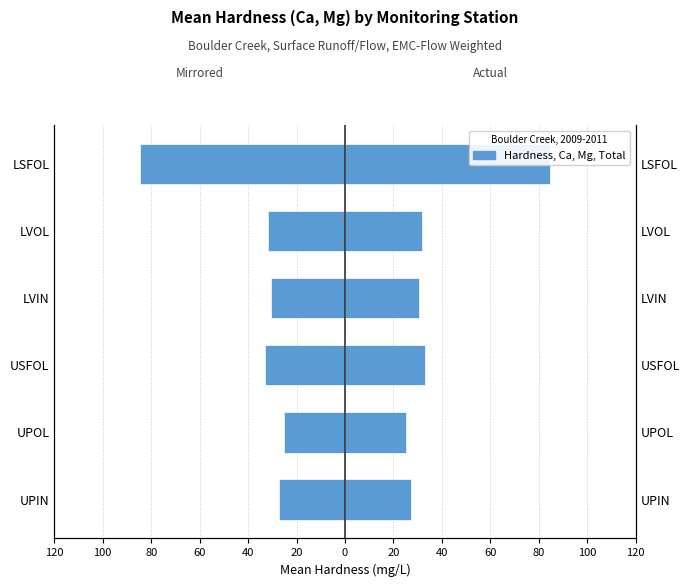

How many bars are there in total?

6